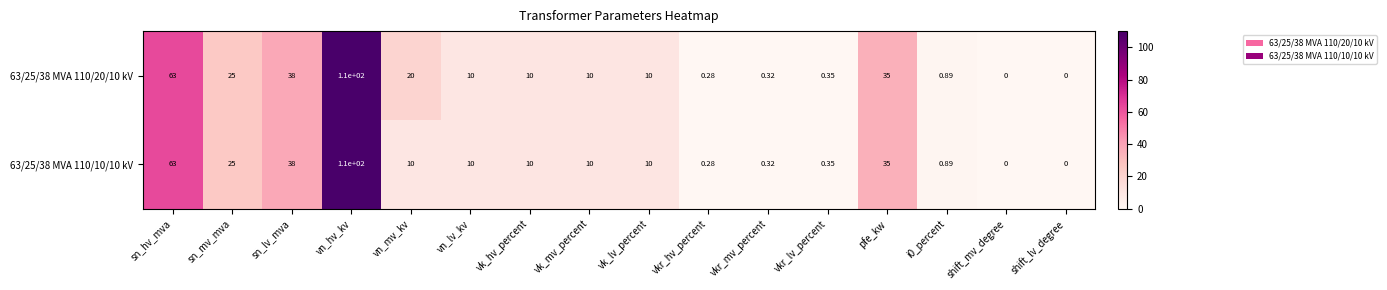

Rank the series by their average value, from lowest to highest.

63/25/38 MVA 110/10/10 kV, 63/25/38 MVA 110/20/10 kV